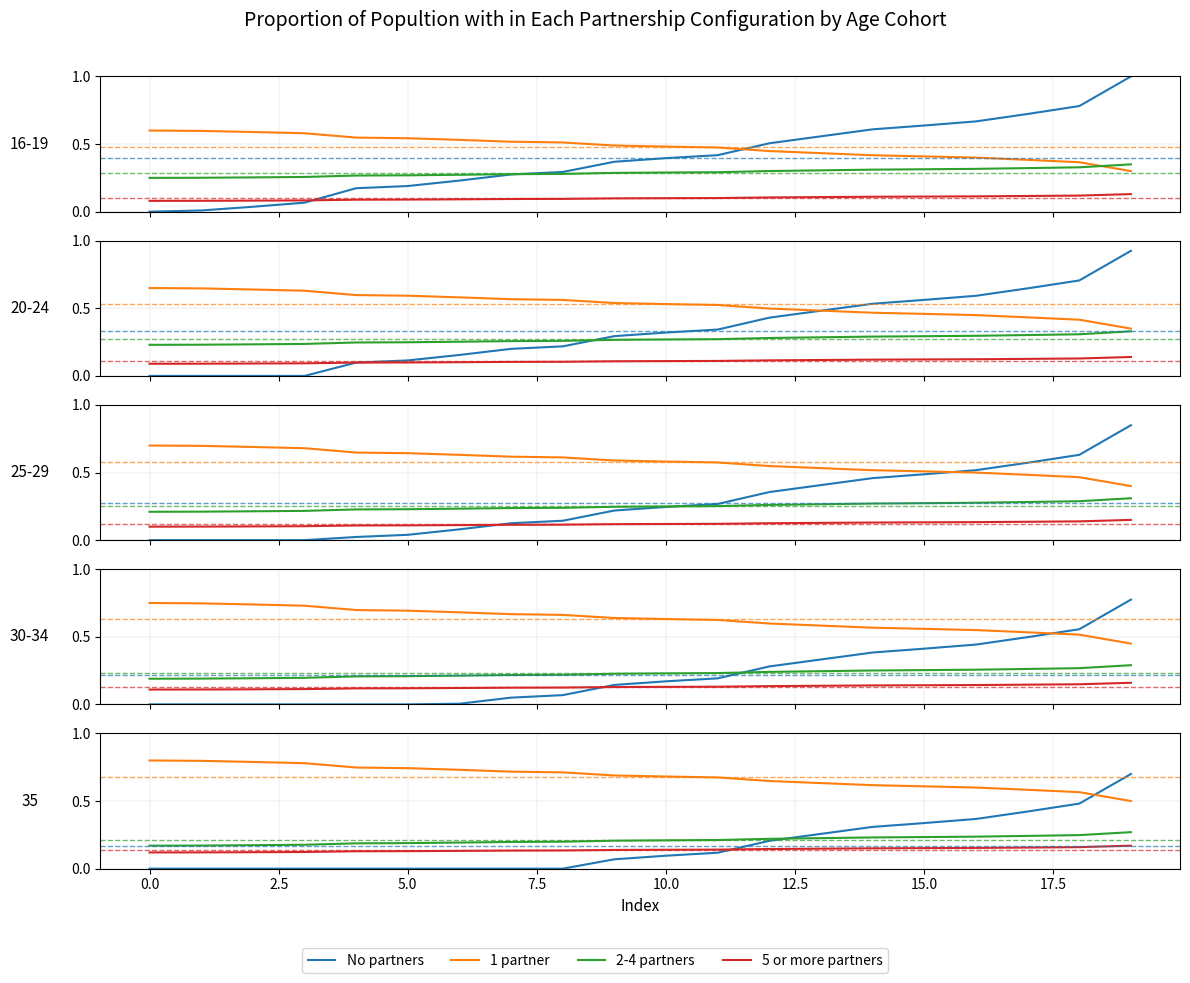

What is the spread (max minus min) of values at 19?

0.5